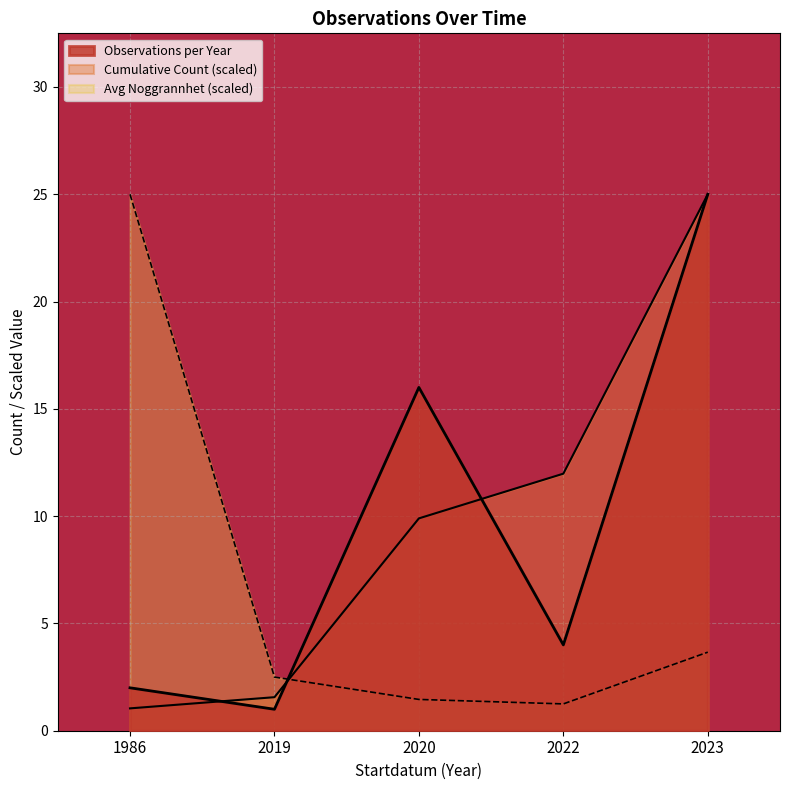

What is the minimum value shown in the chart?

1